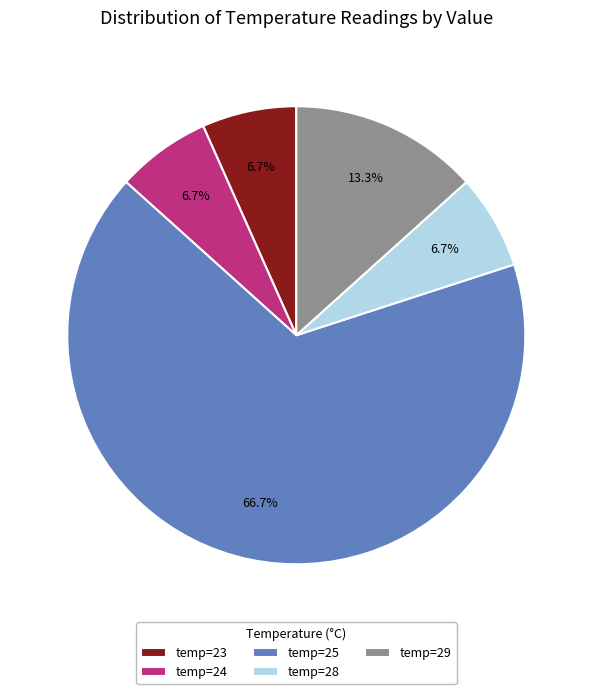

How many segments does this pie chart have?

5